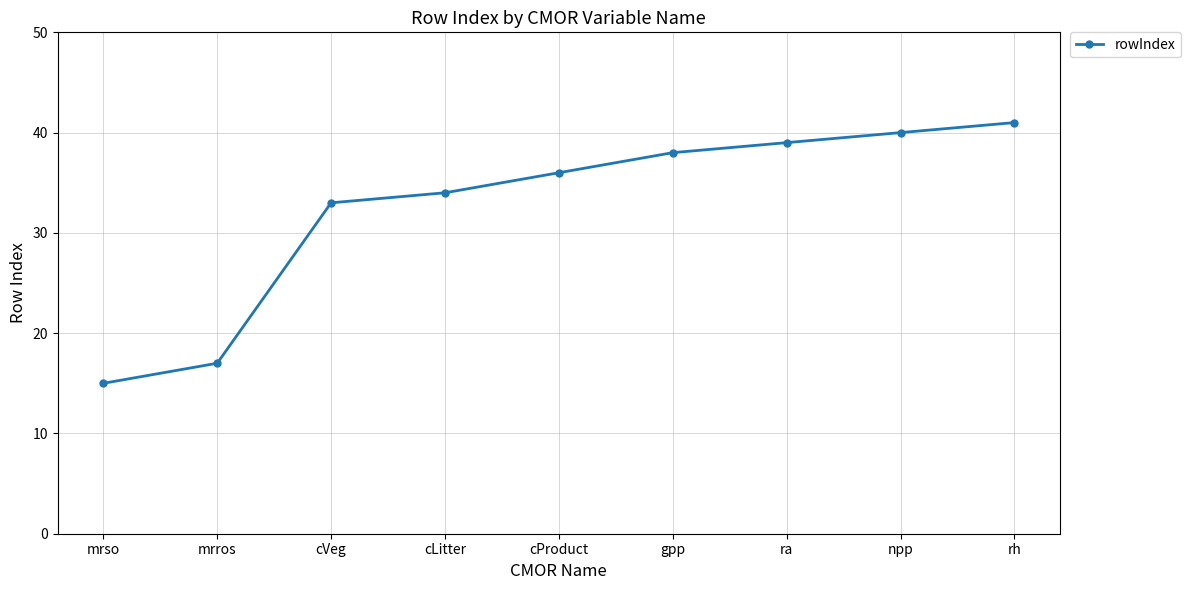

What is the label of the 1st point from the left?

mrso